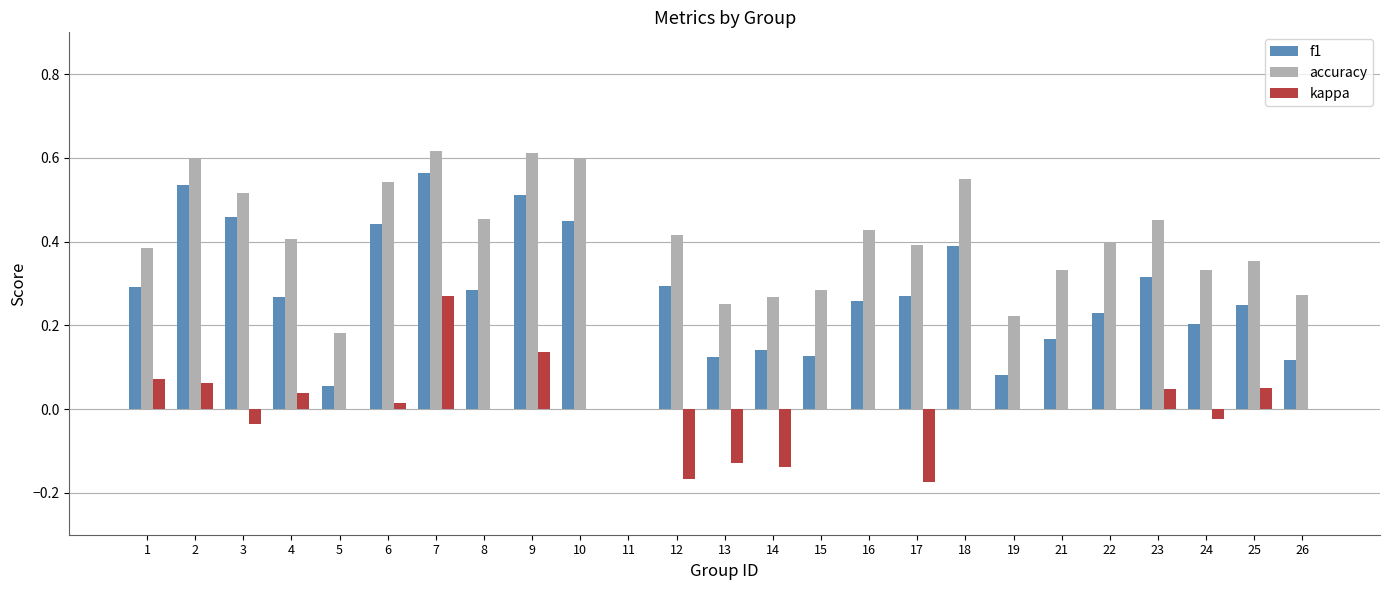

The accuracy series shows 0.3 at 5. True or false?

False